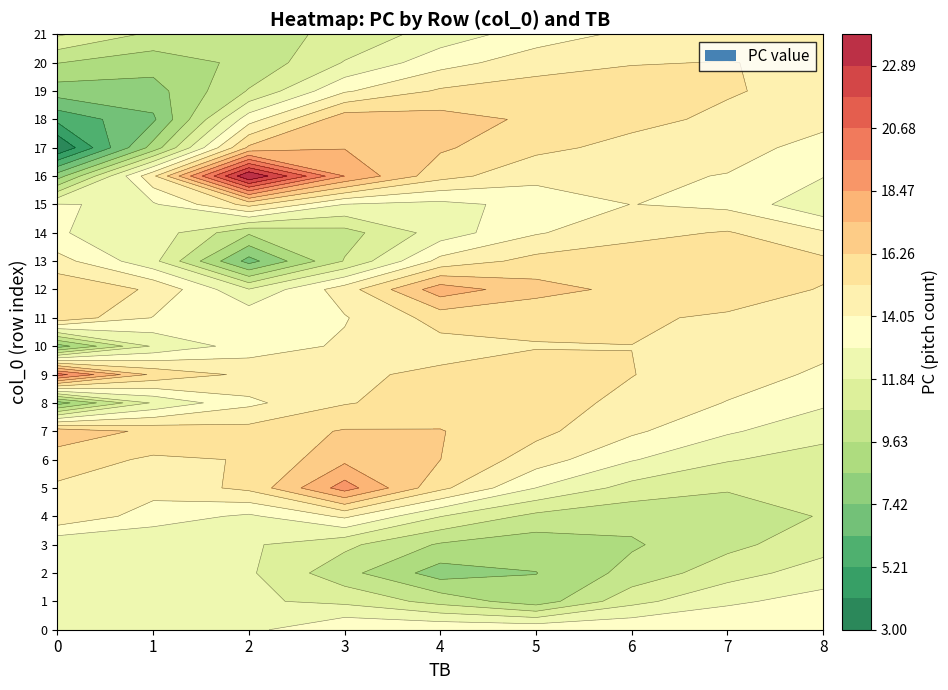

Reading left to right, list all the values displayed in this chart.

TB_values: 5	5	4	0	0	3	1	0	0	0	0	0	4	2	0	8	2	0	3	0	1	0
PC_values: 14	9	8	12	15	19	15	17	8	20	8	16	18	7	13	12	24	3	17	8	9	12